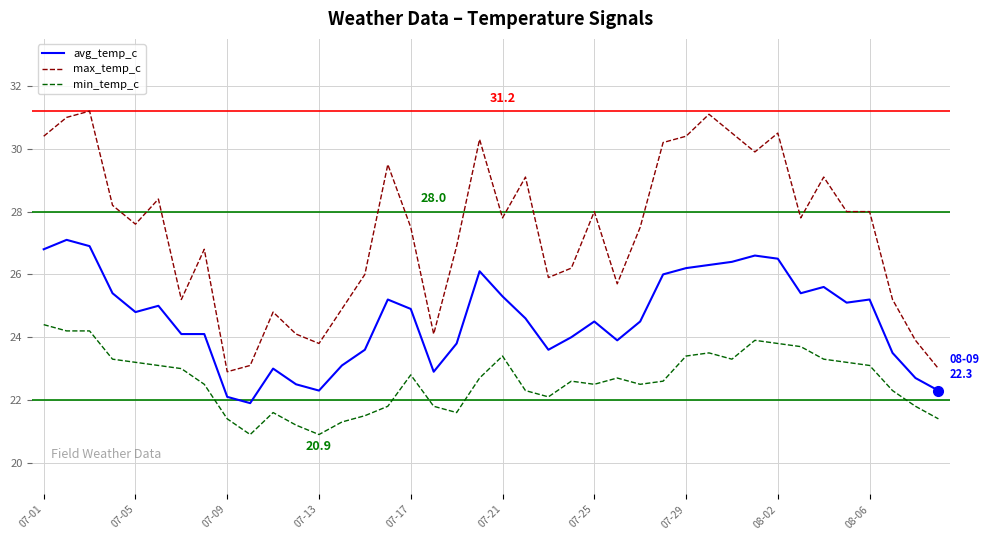

What is the sum of all max_temp_c values?

1094.5